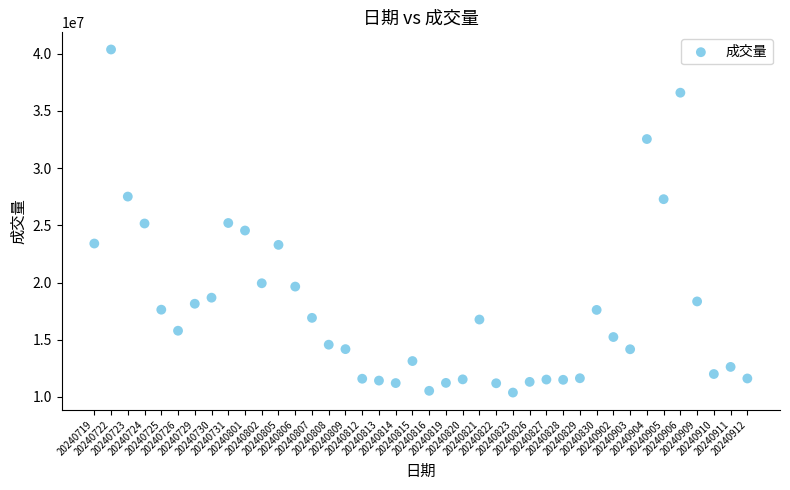

What is the range of Y values (max minus min)?

29996100